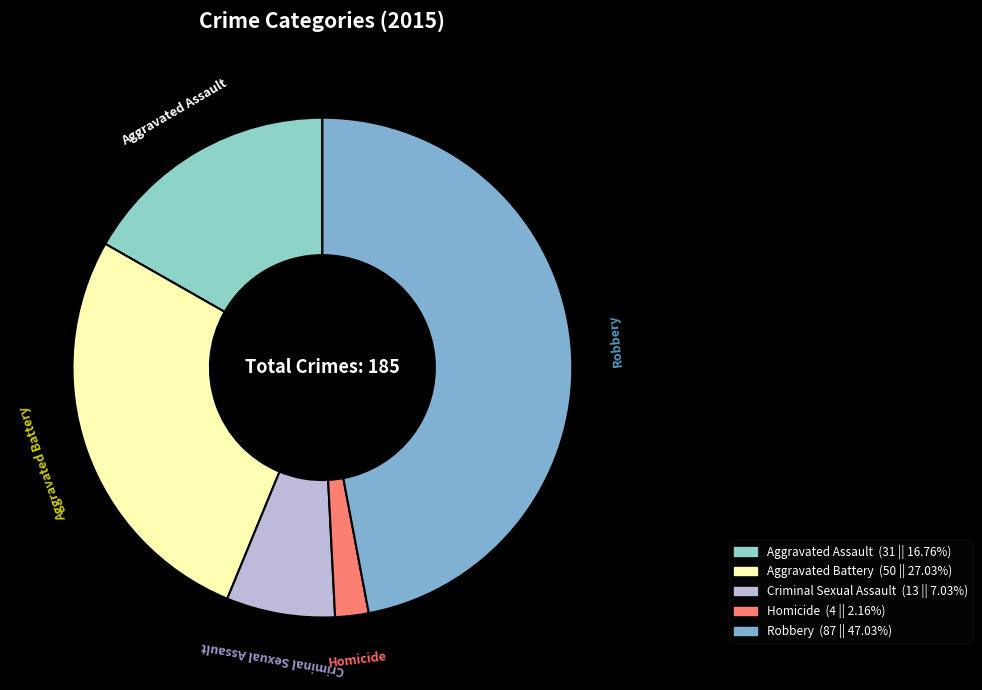

Is it true that Robbery is 47% of the pie?

True